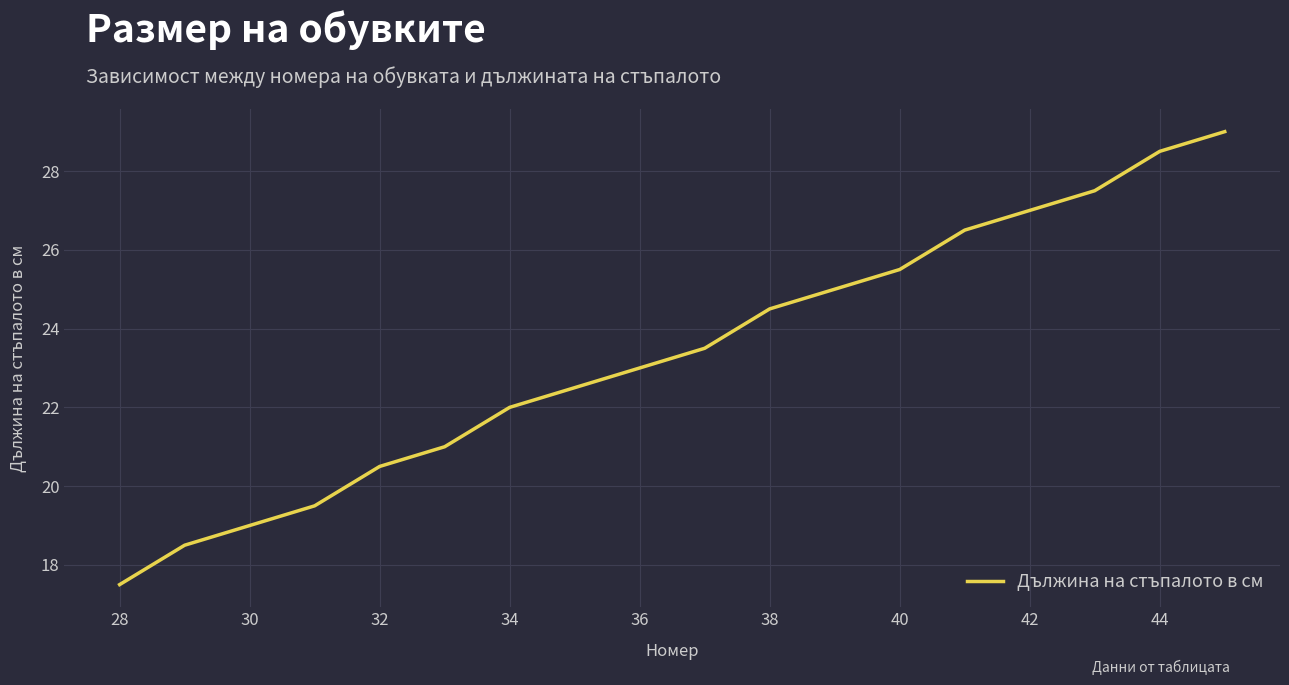

What is the maximum value shown in the chart?

29.0